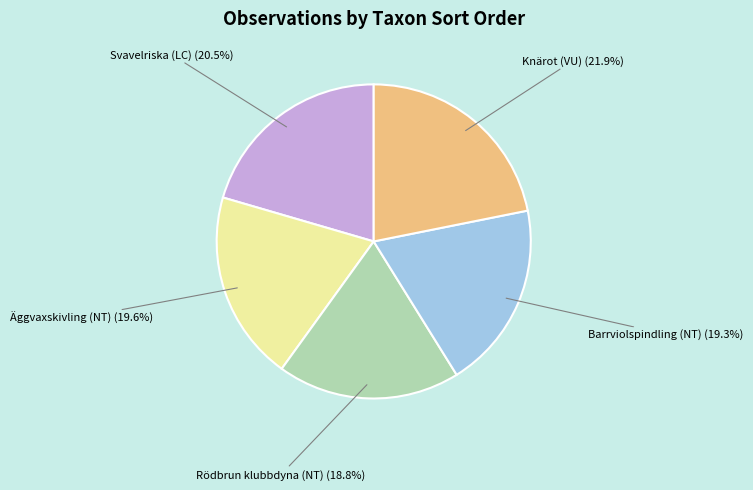

How many slices are in this pie chart?

5